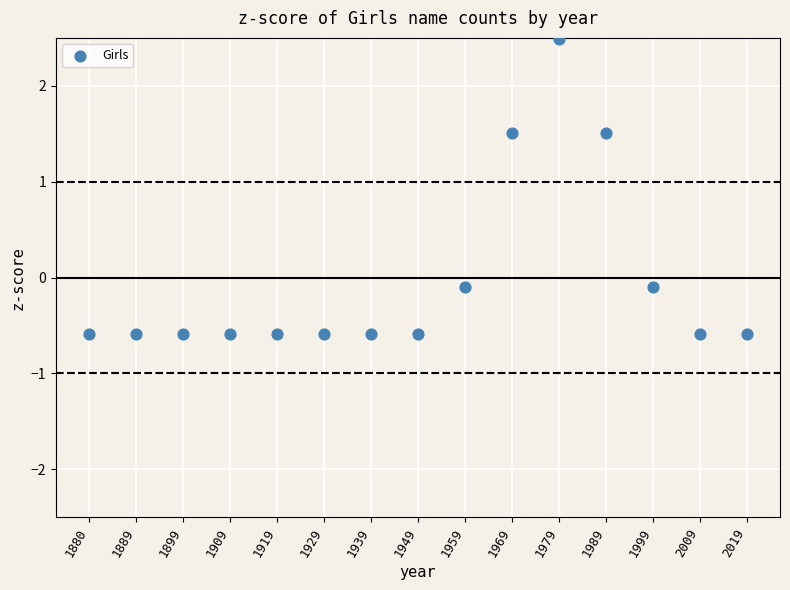

What is the range of Y values (max minus min)?

3.1